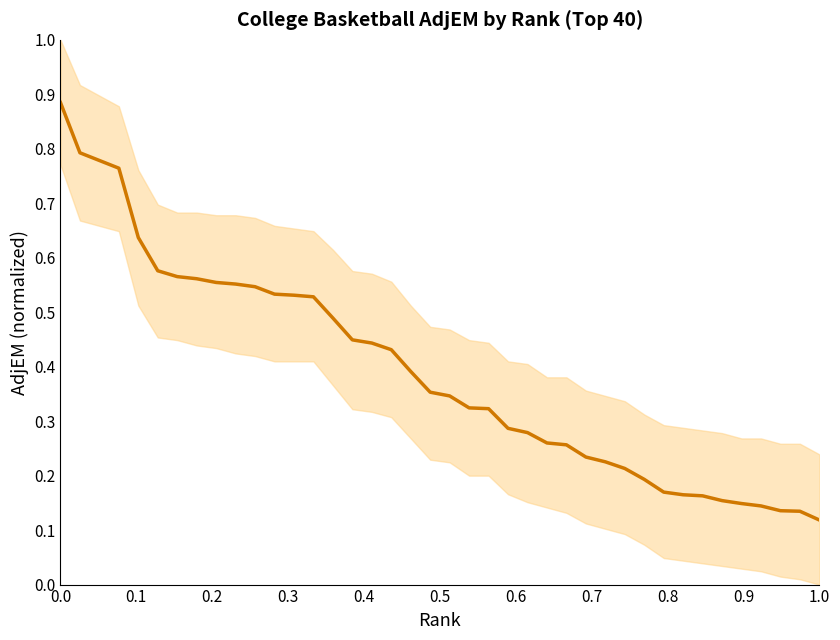

Reading left to right, extract all data points from this chart.

0.9	0.8	0.8	0.8	0.6	0.6	0.6	0.6	0.6	0.6	0.5	0.5	0.5	0.5	0.5	0.4	0.4	0.4	0.4	0.4	0.3	0.3	0.3	0.3	0.3	0.3	0.3	0.2	0.2	0.2	0.2	0.2	0.2	0.2	0.2	0.1	0.1	0.1	0.1	0.1